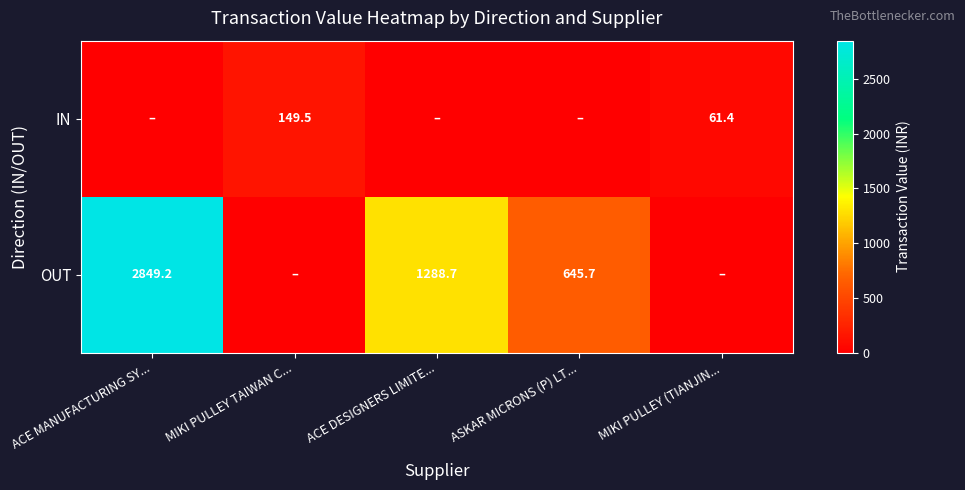

The IN series shows 53.9 at MIKI PULLEY TAIWAN C.... True or false?

False